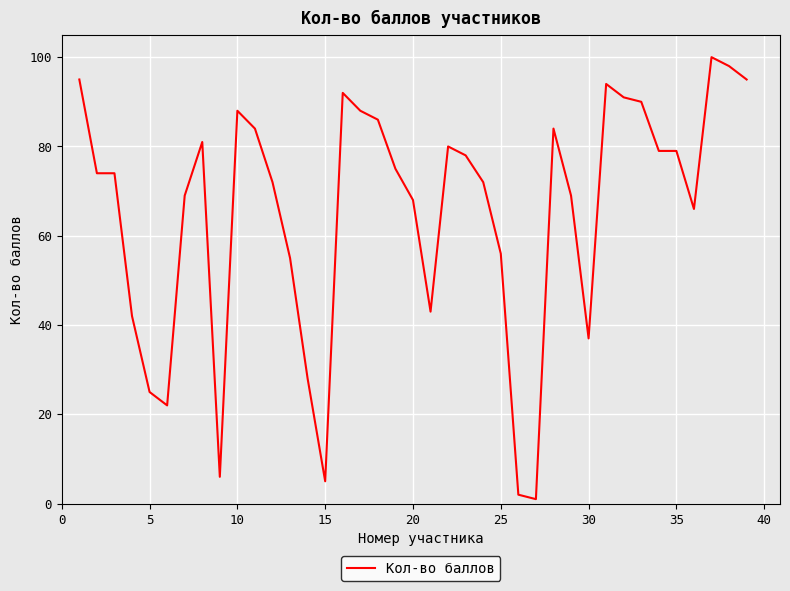

Reading left to right, list all the values displayed in this chart.

95	74	74	42	25	22	69	81	6	88	84	72	55	28	5	92	88	86	75	68	43	80	78	72	56	2	1	84	69	37	94	91	90	79	79	66	100	98	95